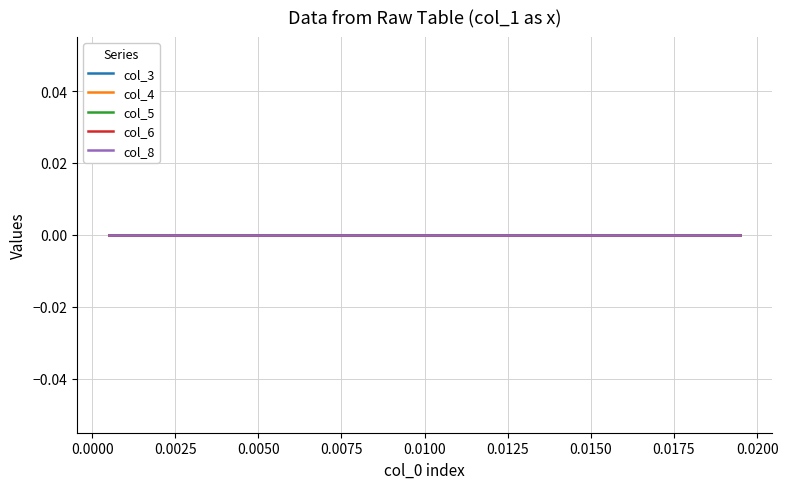

True or false: col_5 has more than 1 points higher than both neighbors.

False